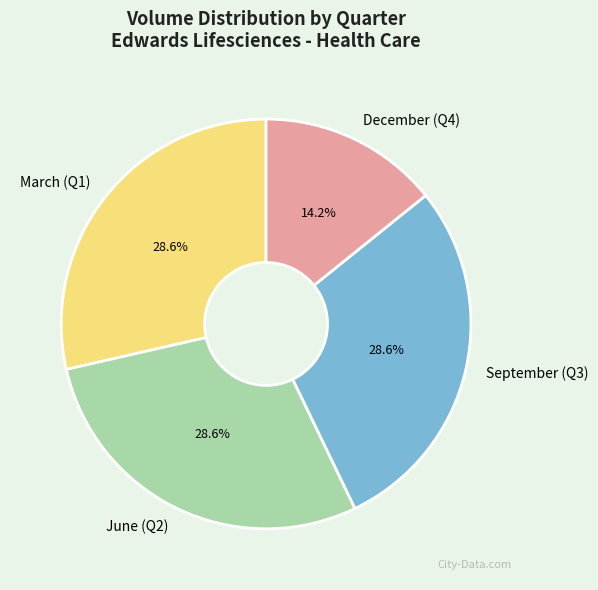

What portion of the pie excludes June (Q2)?

71.4%